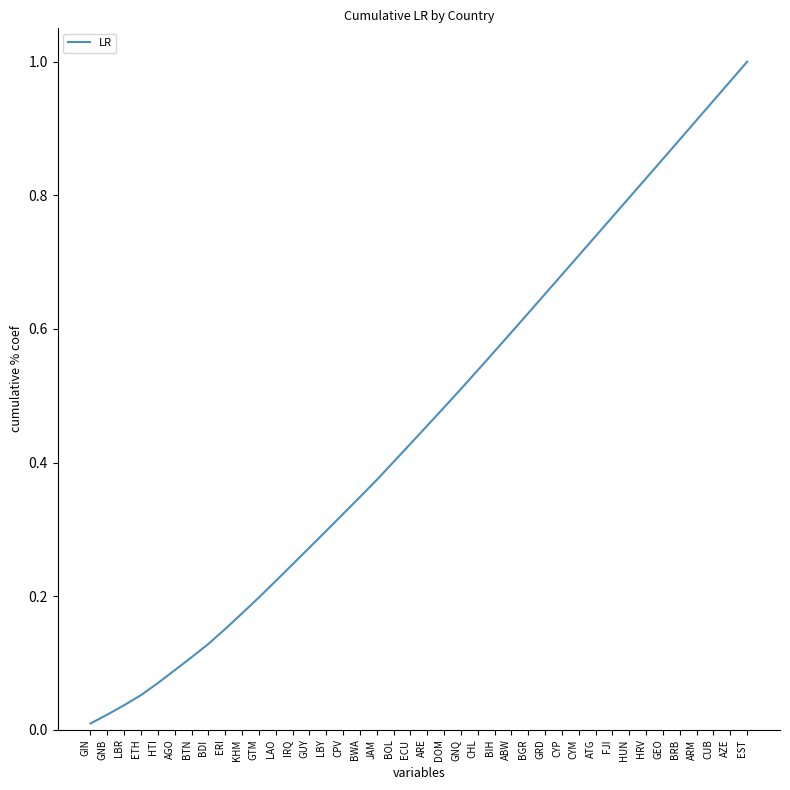

At which category does the chart reach its peak across all series?

EST